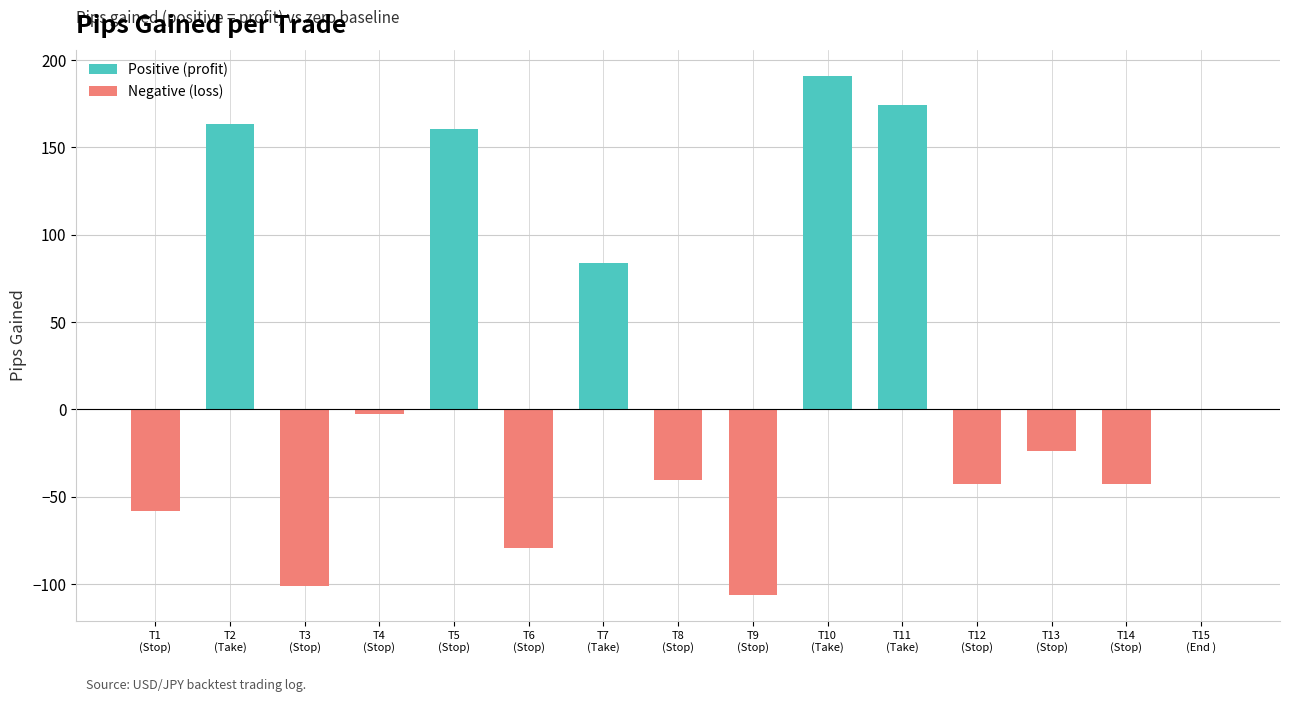

Which series has the largest total across all categories?

Positive (profit)